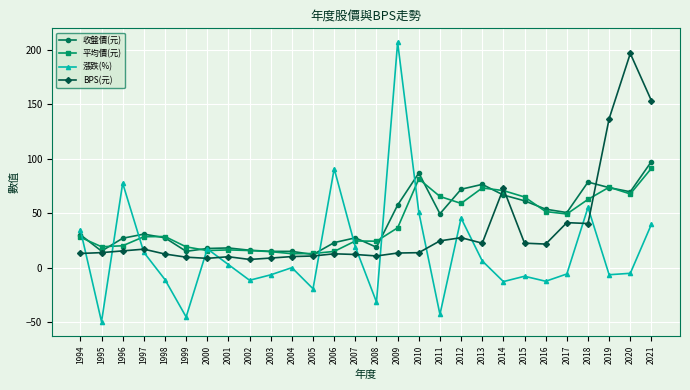

What is the maximum value for 漲跌(%)?

207.0